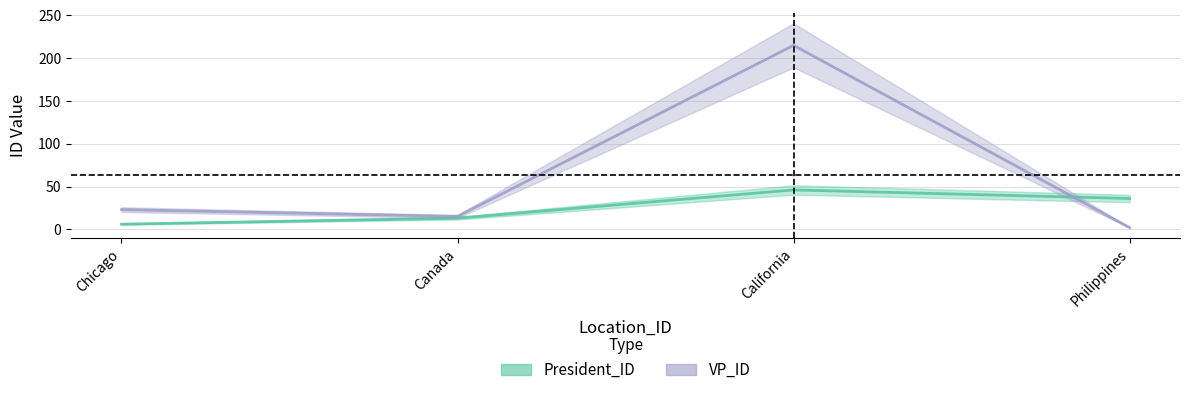

In President_ID, how many points are higher than both neighbors (excluding endpoints)?

1